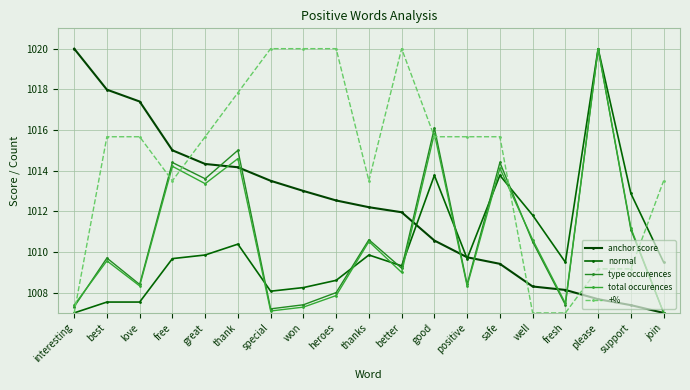

Count the number of data series in this chart.

5